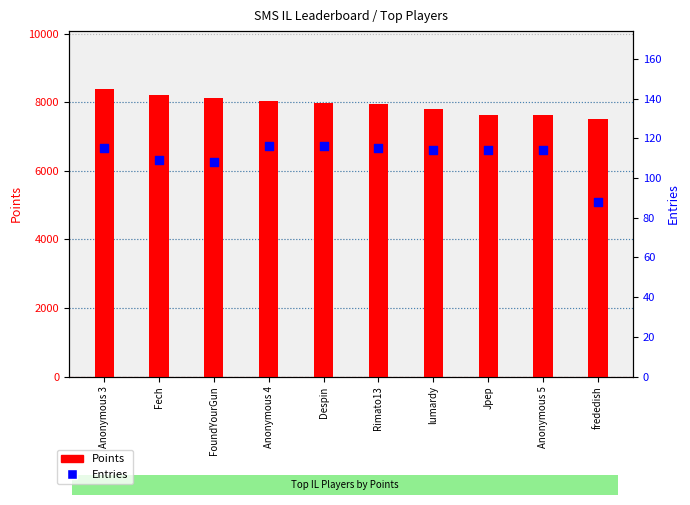

At how many categories does at least one series exceed 5648?

10